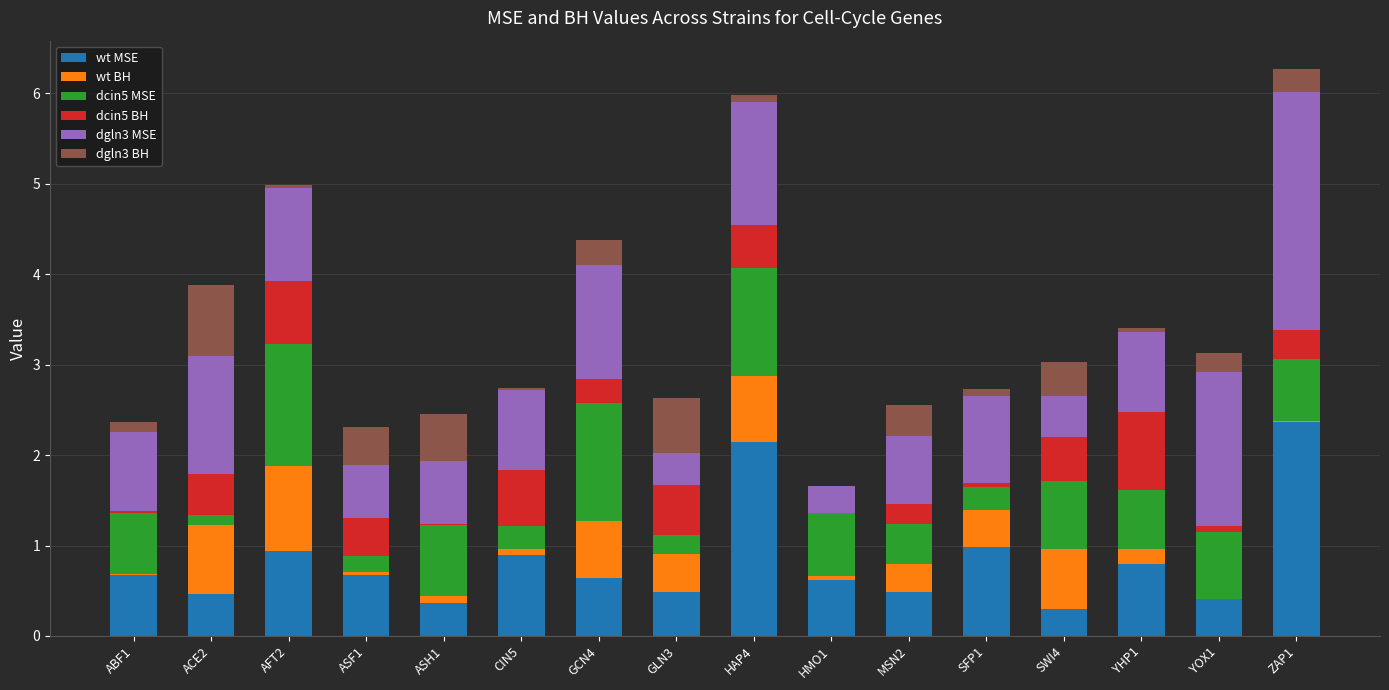

Is it true that wt MSE equals 2.1 at HAP4?

True